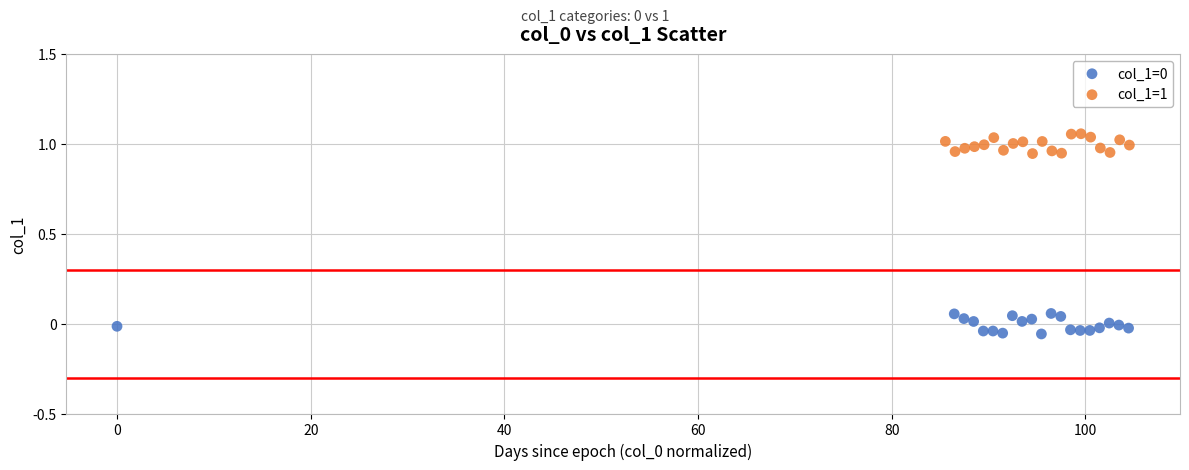

Which series contains the highest Y value?

col_1=1